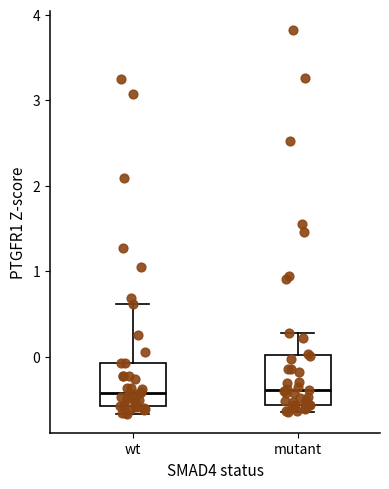

Reading left to right, transcribe this box plot: for each box, give where its median line is, the range the box spans, and where its two whiskers end, as read against the y-axis. The values are not printed on the chart, so give them approximately, as read against the axis.

wt: median -0.4, box -0.6 to -0.1, whiskers -0.7 to 0.6
mutant: median -0.4, box -0.6 to 0.0, whiskers -0.6 (just below the box's lower edge) to 0.3